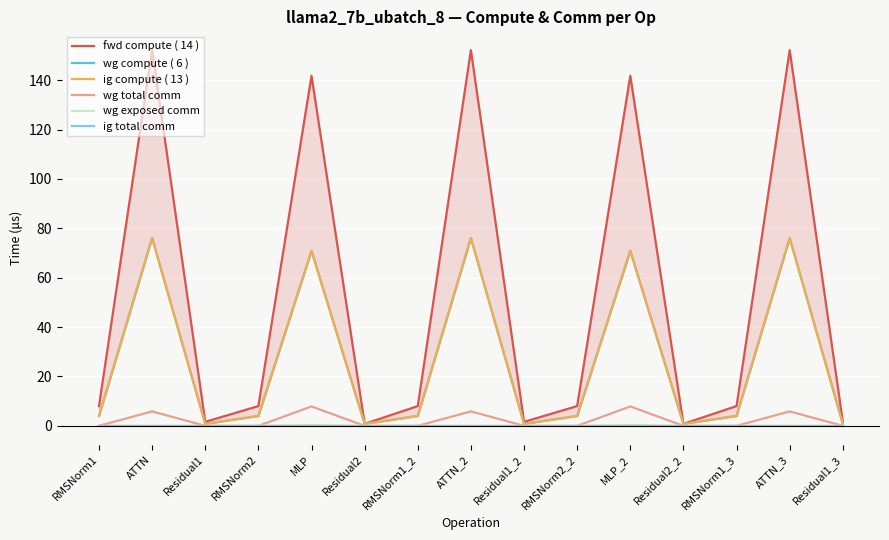

What is the total value across all series at RMSNorm1?

16.0